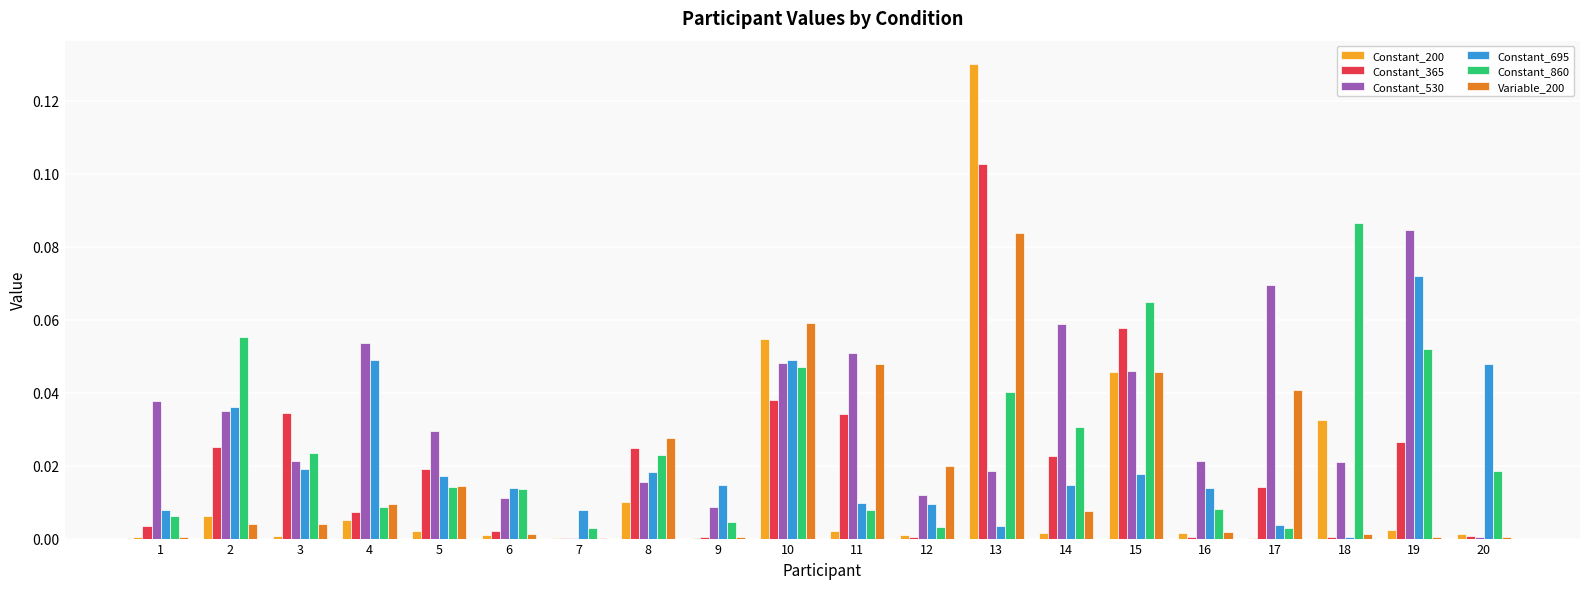

How many categories are shown in the chart?

20